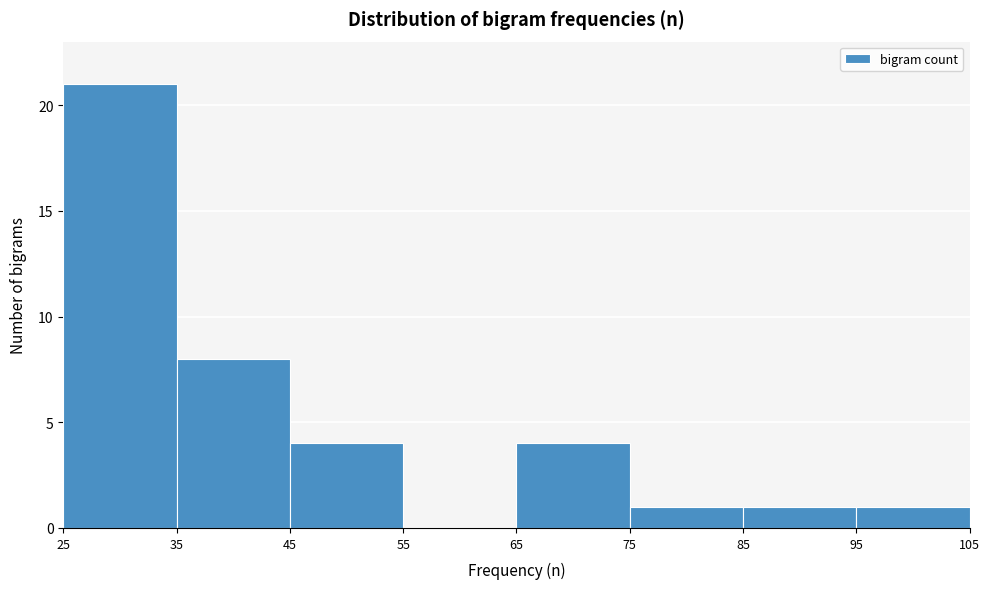

Reading left to right, transcribe this chart: for each bar, give the range it covers on the x-axis and its height. The values are not printed on the chart, so give them approximately, as read against the axis.

25 to 35: 21
35 to 45: 8
45 to 55: 4
55 to 65: 0
65 to 75: 4
75 to 85: 1
85 to 95: 1
95 to 105: 1